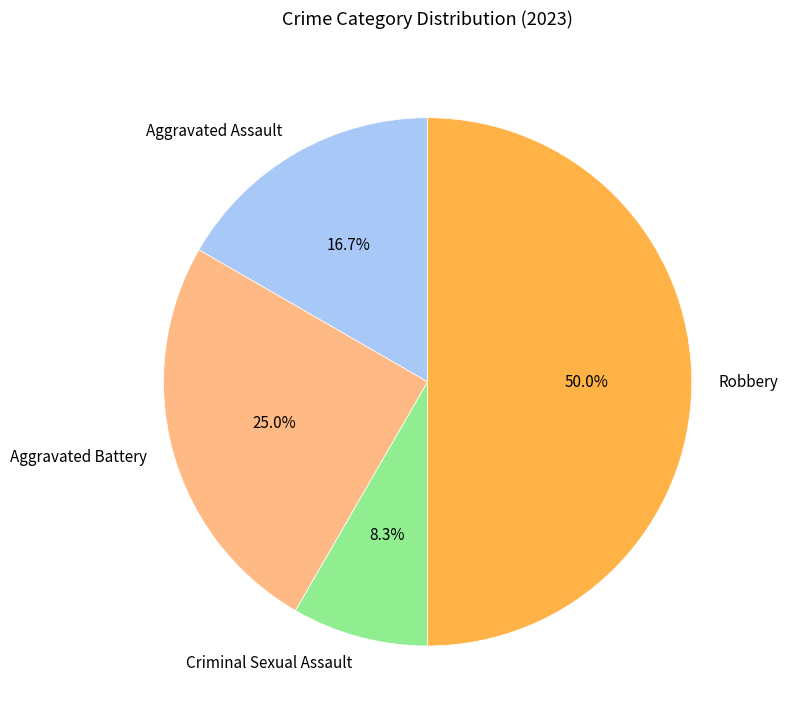

How many segments does this pie chart have?

4